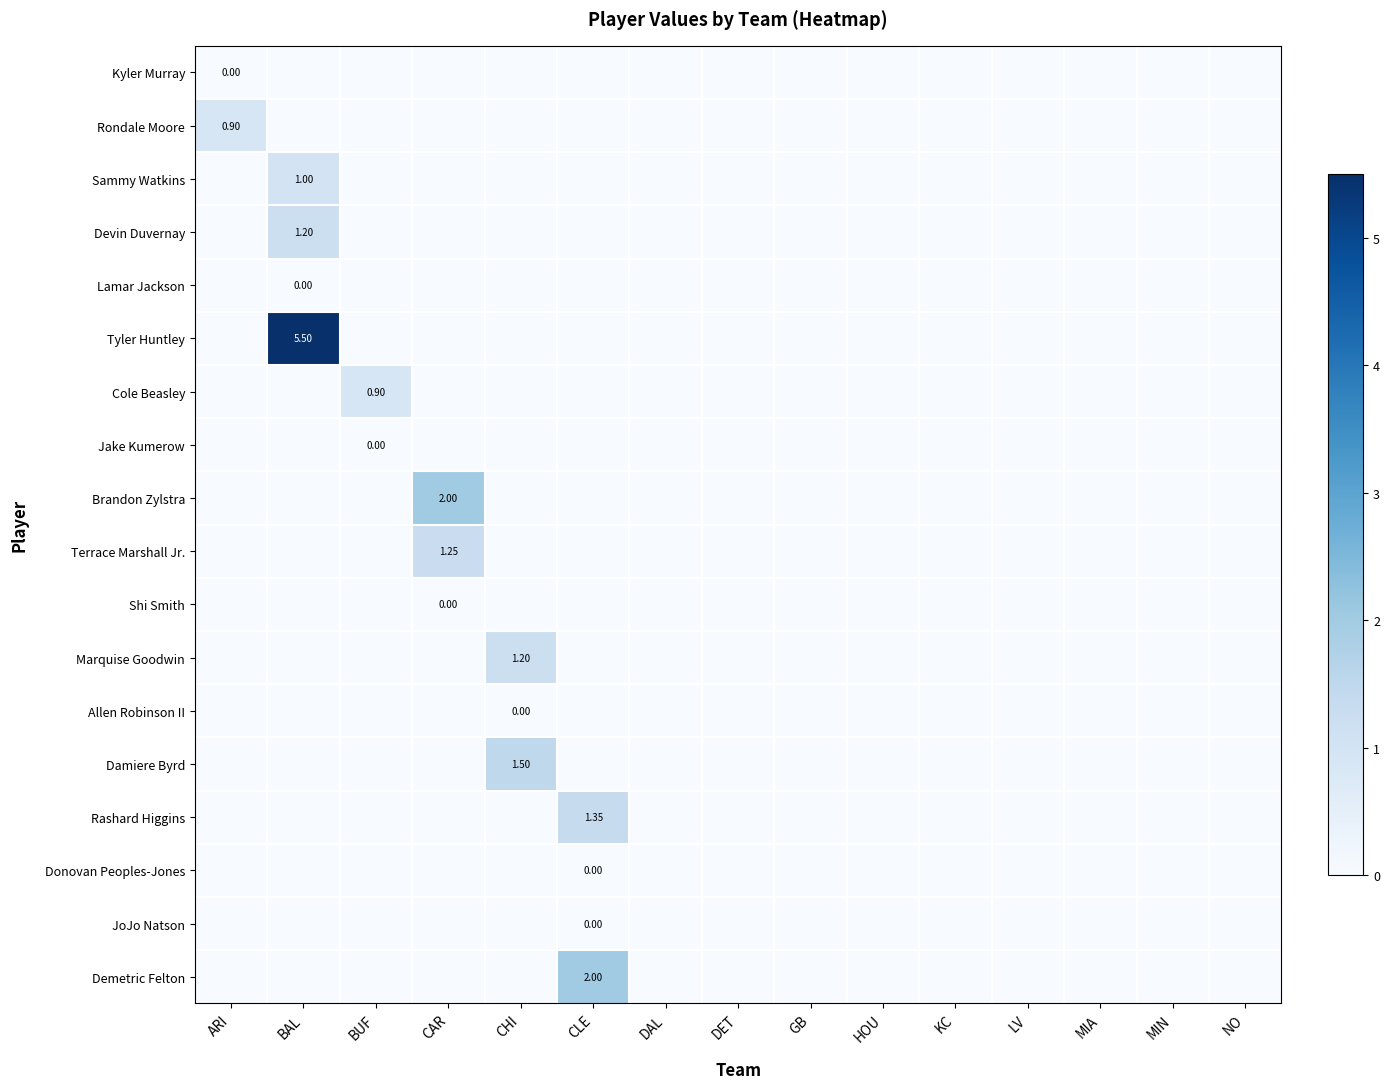

List the labels in order of Devin Duvernay value, largest first.

BAL, ARI, BUF, CAR, CHI, CLE, DAL, DET, GB, HOU, KC, LV, MIA, MIN, NO